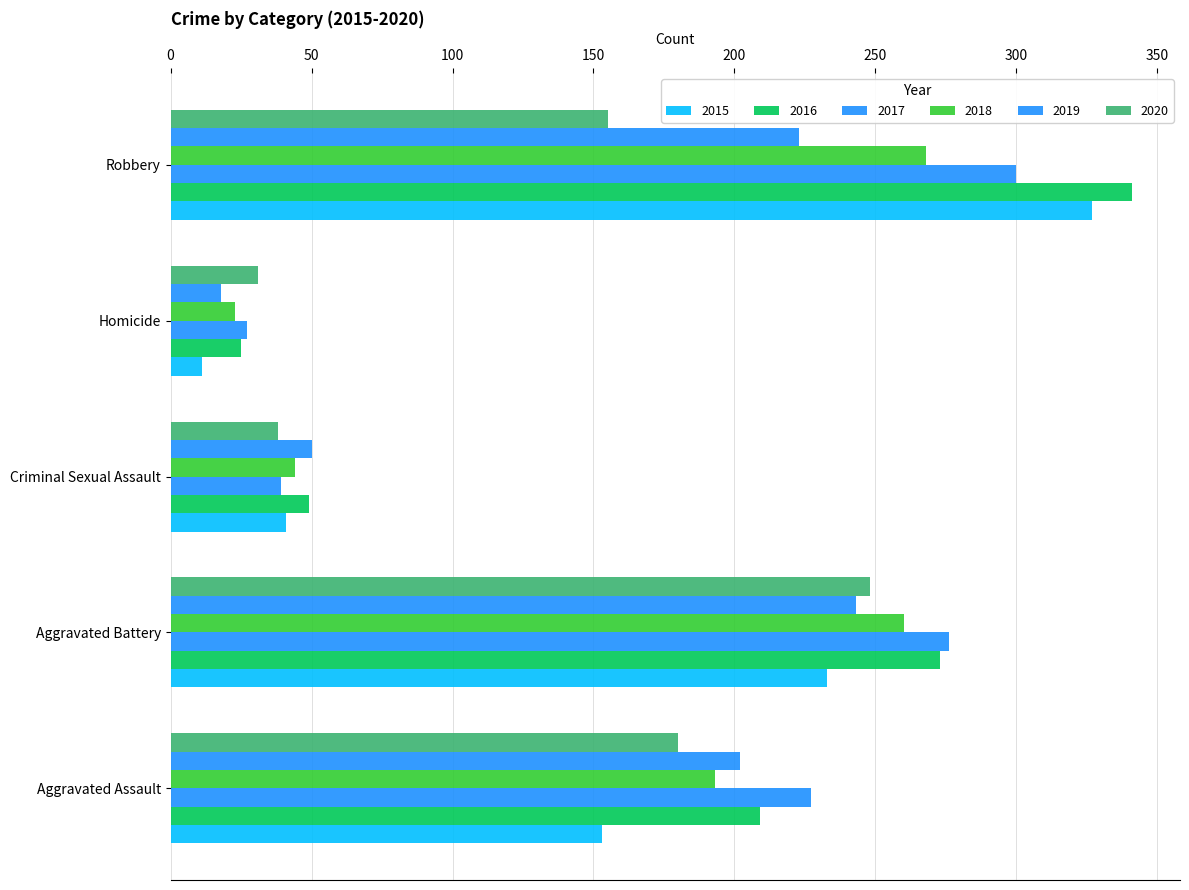

How many values in the 2018 series are below 193?

2